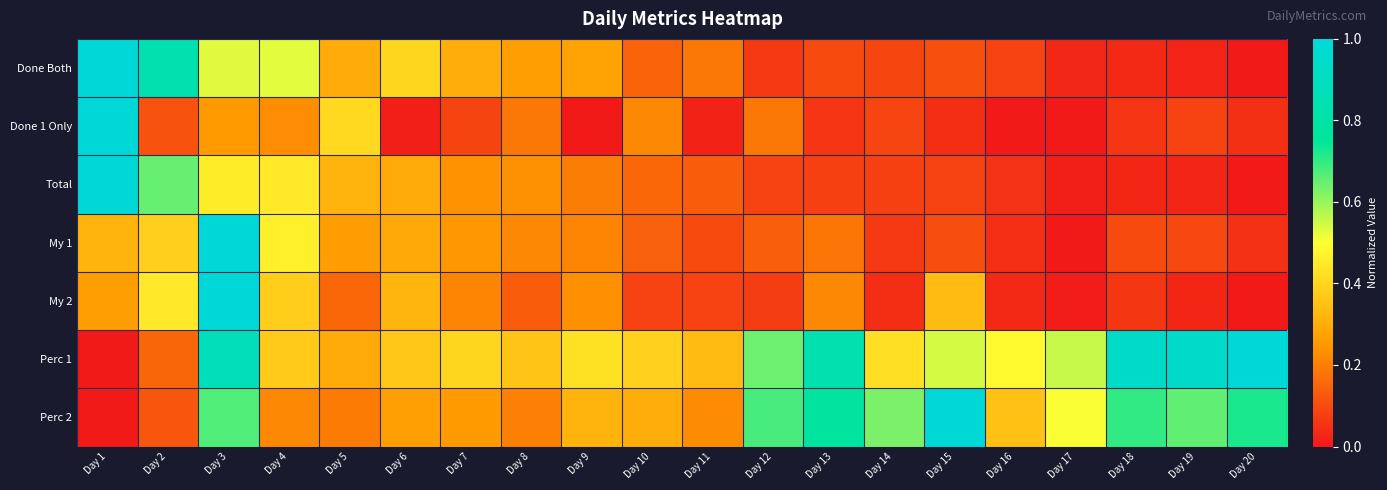

Which series changed the most between Day 7 and Day 9?

Done 1 Only